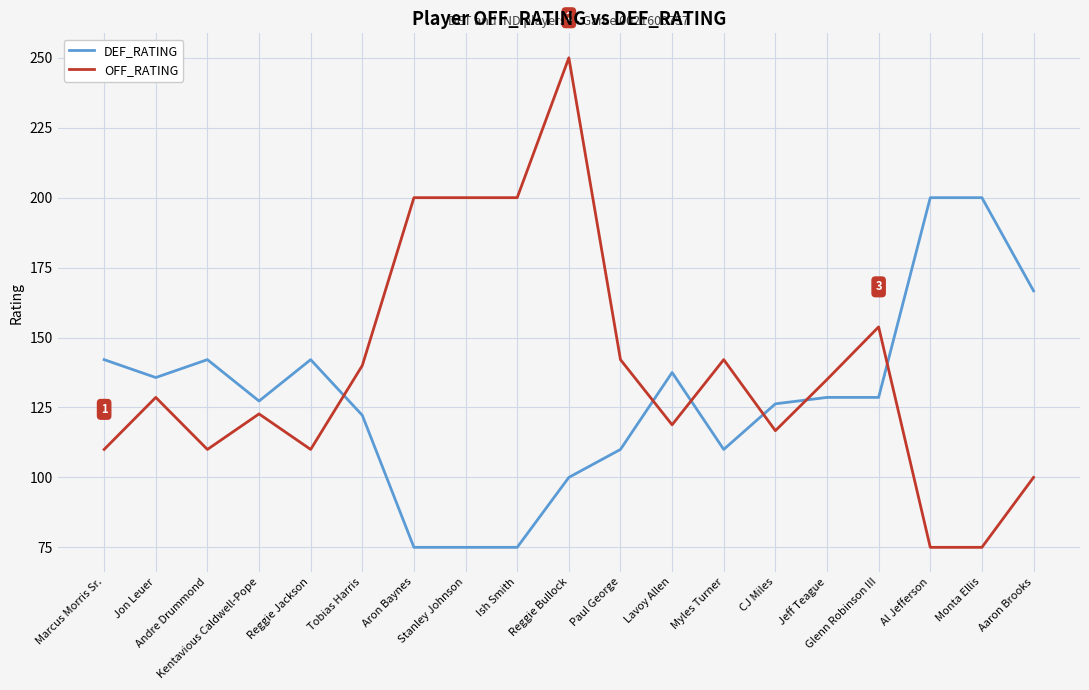

What is the maximum value shown in the chart?

250.0